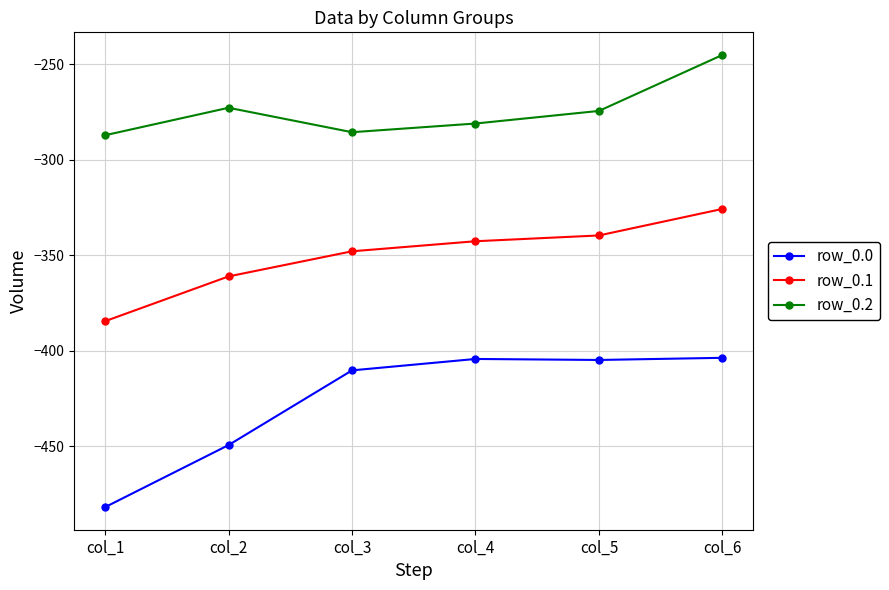

What value does the row_0.1 series have at col_3?

-347.9